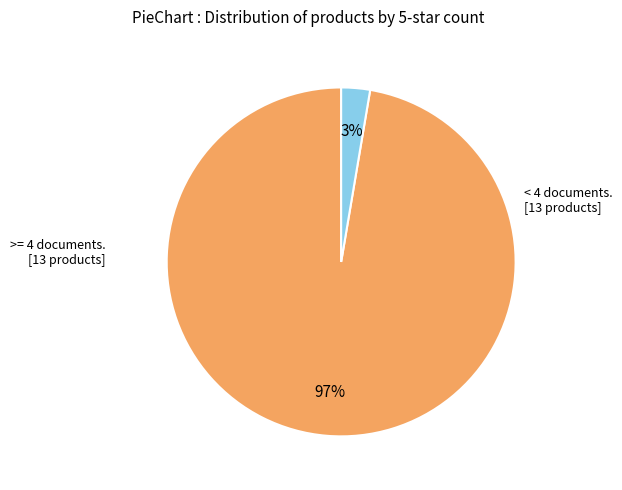

Count the number of slices in the pie.

2